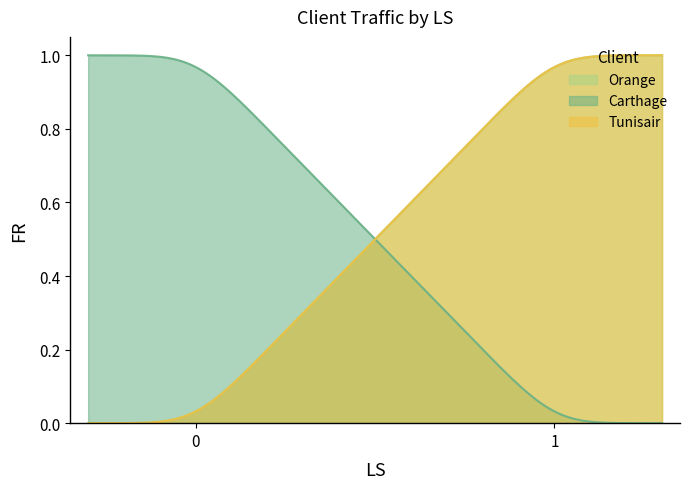

Which series has the largest range (max minus min)?

Orange